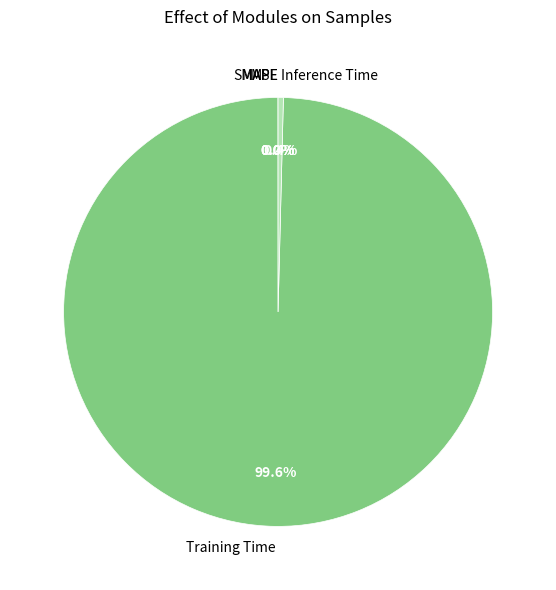

What is the largest slice in the pie chart?

Training Time